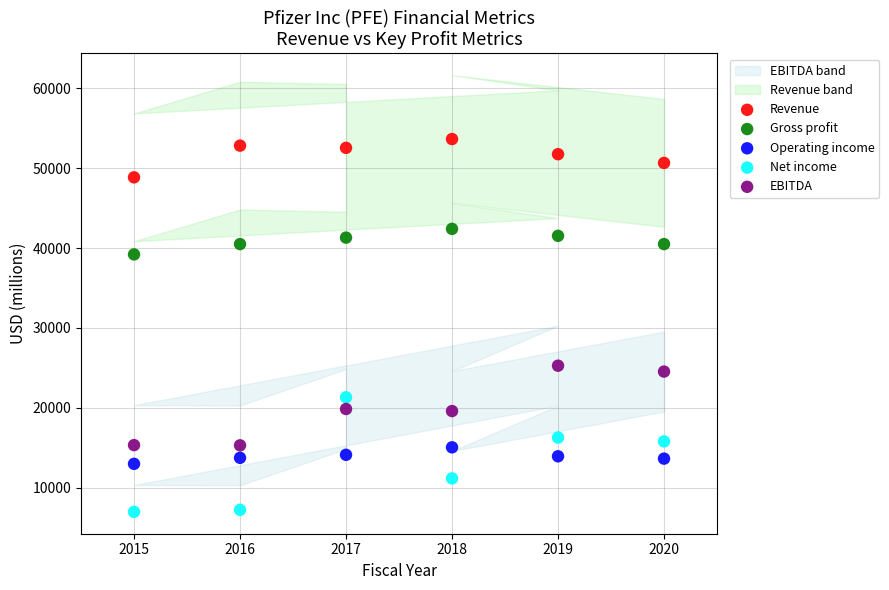

What is the X range (max minus min) for the scatter plot?

5